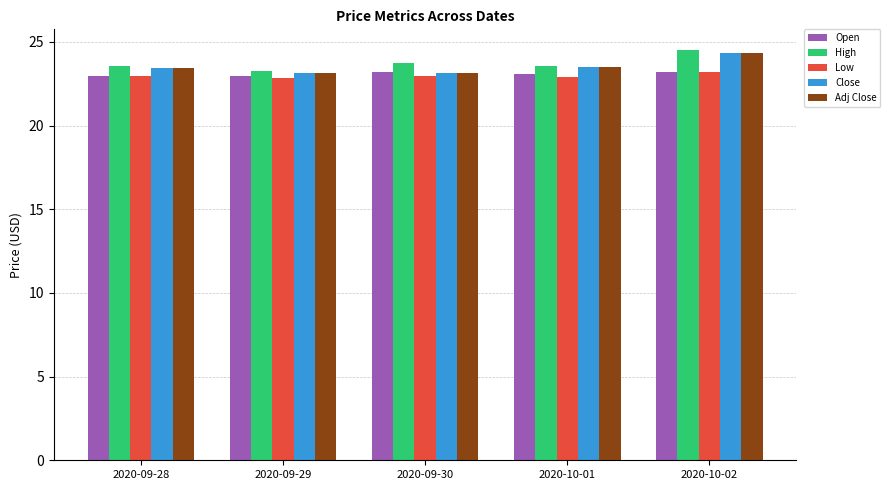

What is the difference between the Adj Close values at 2020-10-02 and 2020-09-28?

0.9